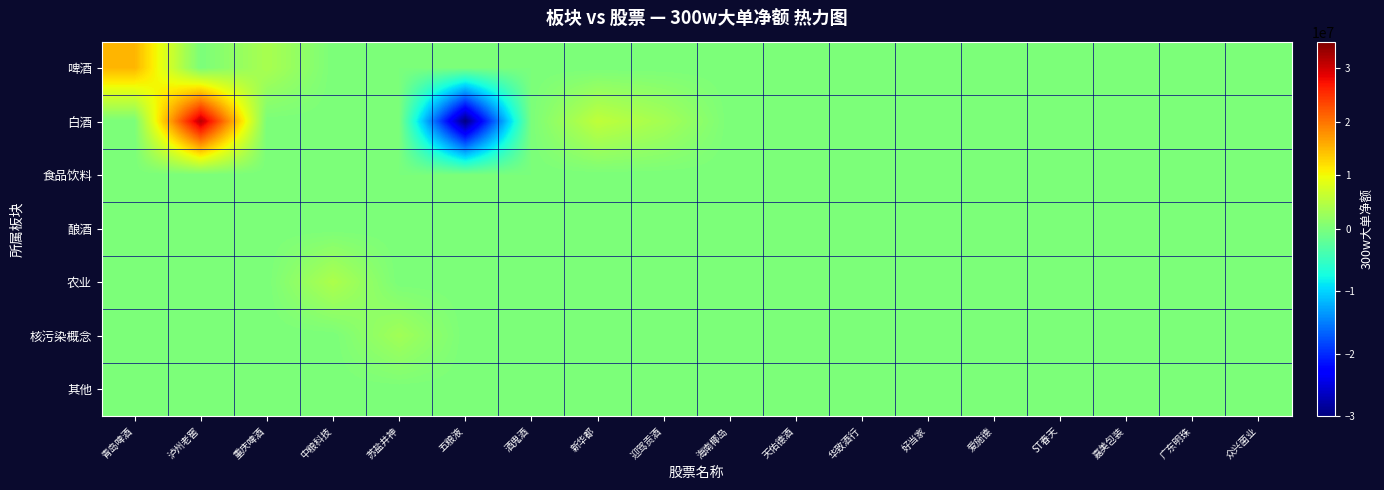

Rank the series by their maximum value, from highest to lowest.

白酒, 啤酒, 农业, 核污染概念, 食品饮料, 酿酒, 其他